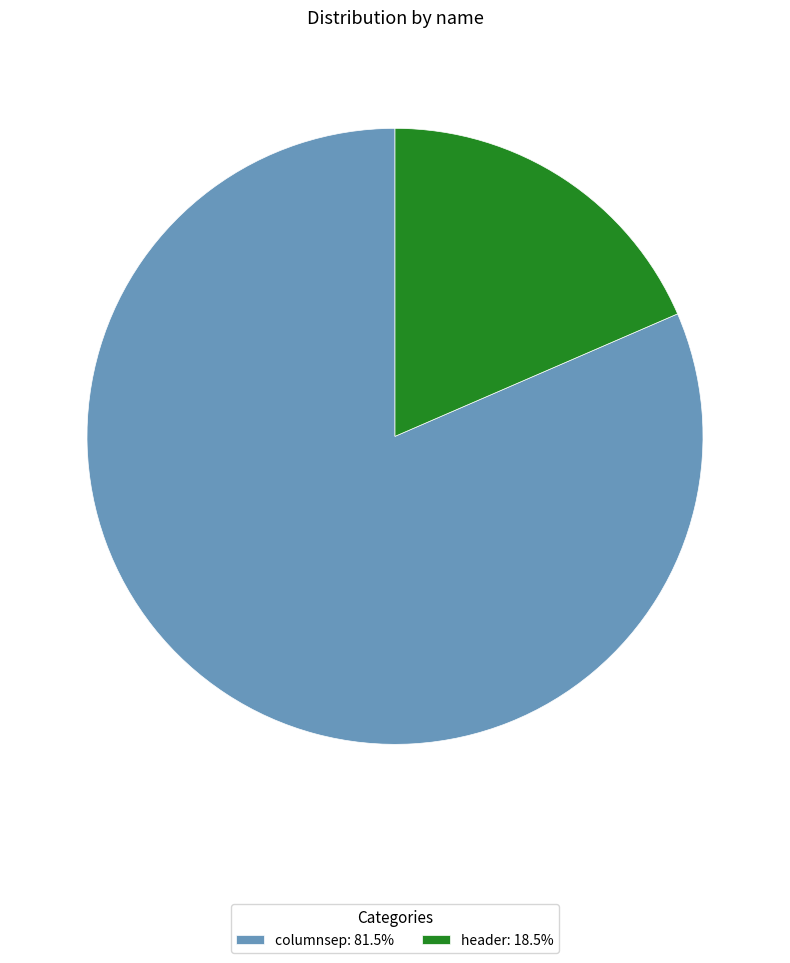

Combined, do columnsep: 81.5% and header: 18.5% account for over 50%?

Yes